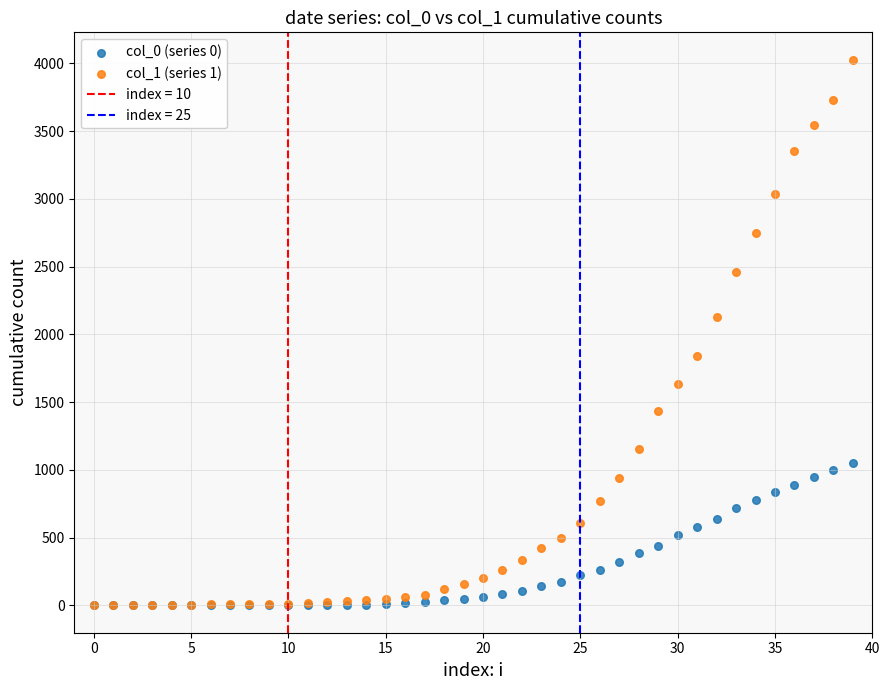

Across all series, what Y value is closest to 2014?

2131